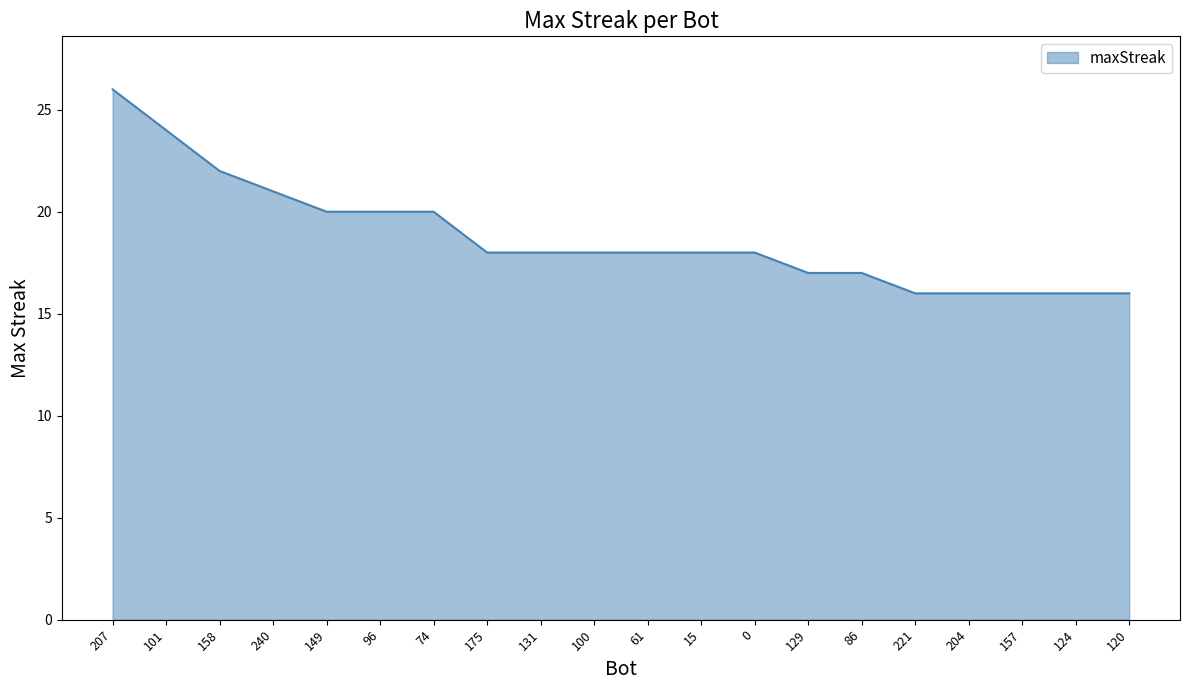

What is the maximum value shown in the chart?

26